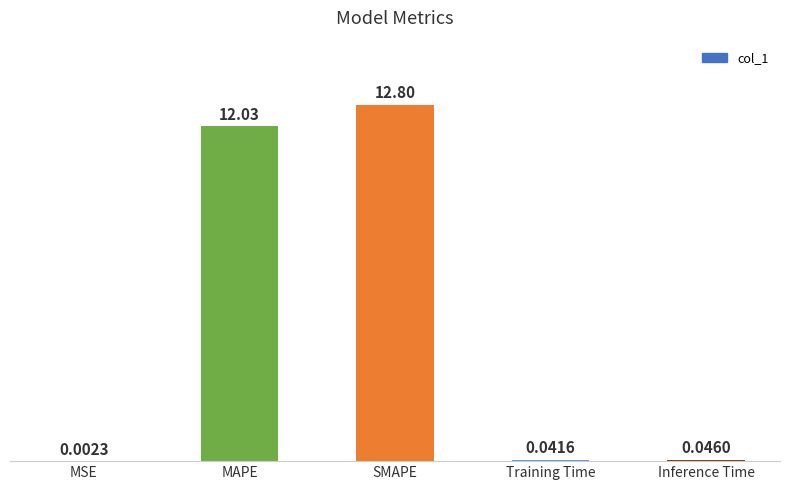

How many distinct data groups are displayed?

1